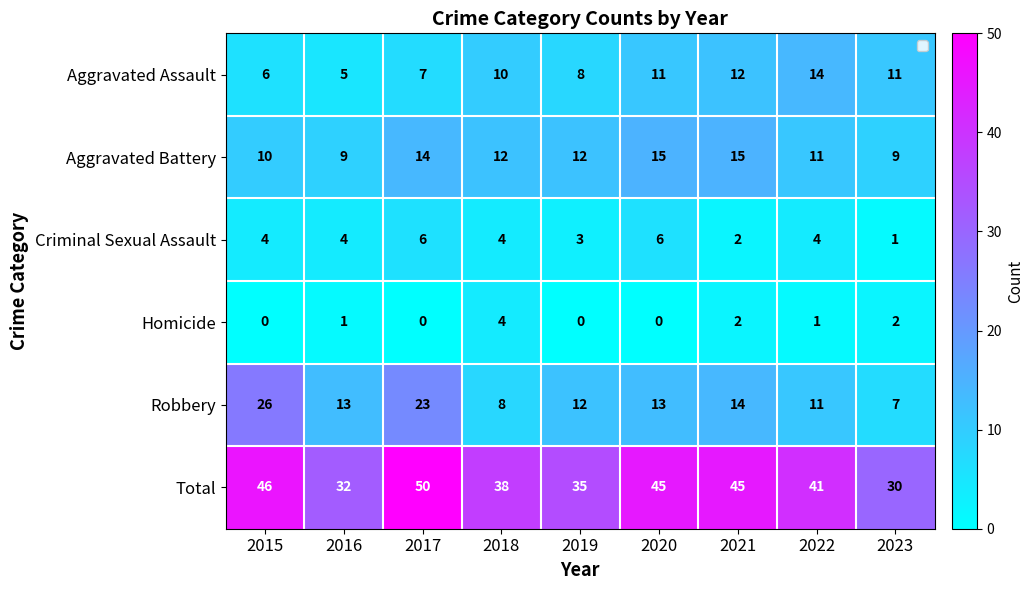

At which label does Aggravated Battery reach its minimum?

2016